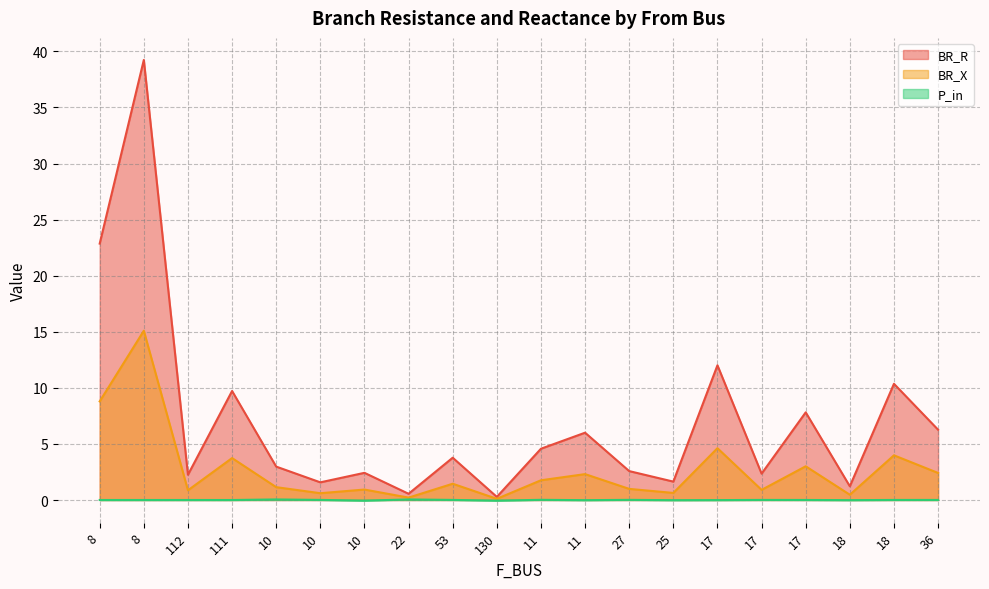

How many data points in BR_X are less than 1?

9